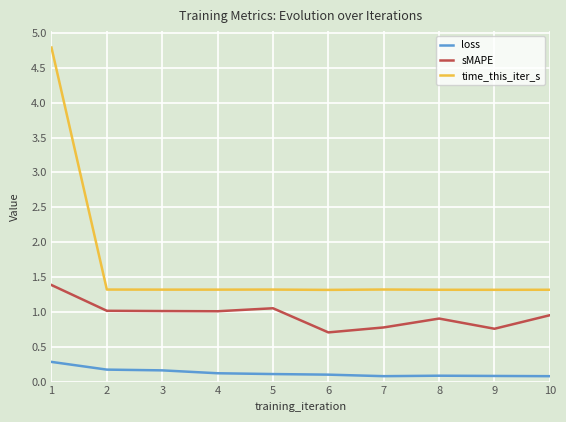

What is the approximate value of time_this_iter_s at 4?

1.3